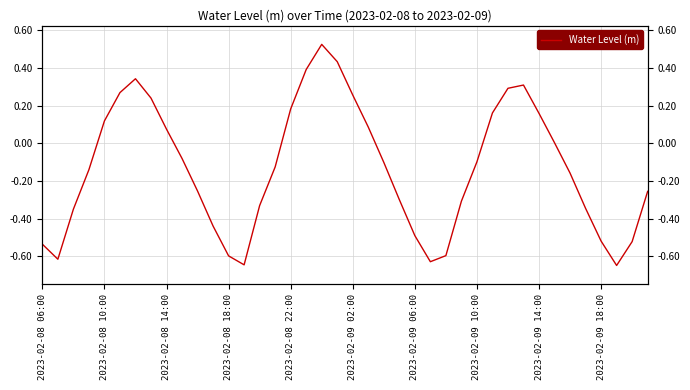

What is the difference between the second highest and second lowest values?

1.1